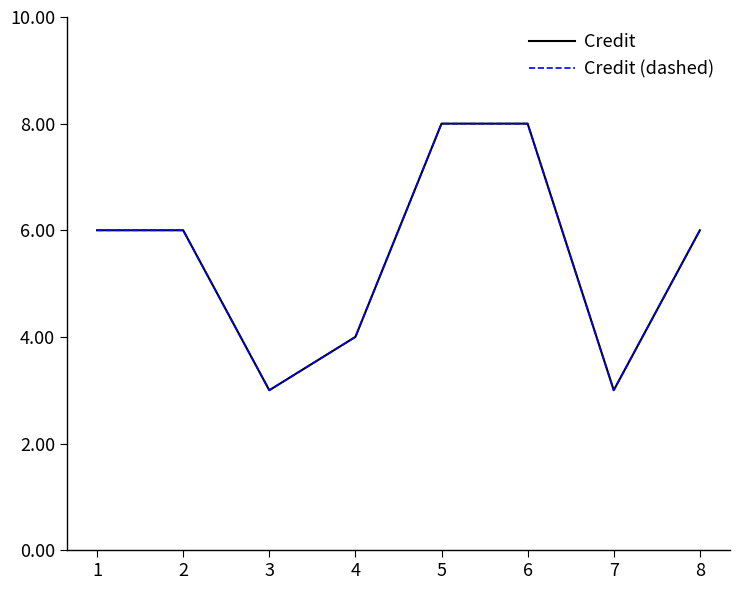

Does the chart display data point markers on the line(s)?

No